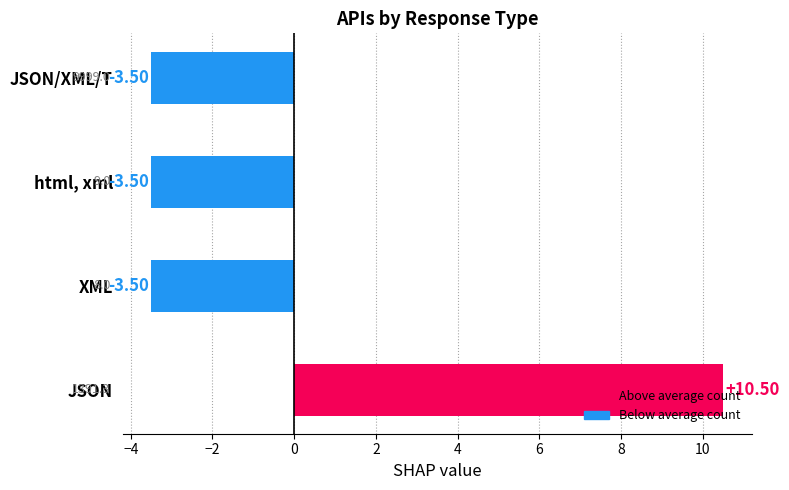

What is the sum of the values at JSON and html, xml?

7.0